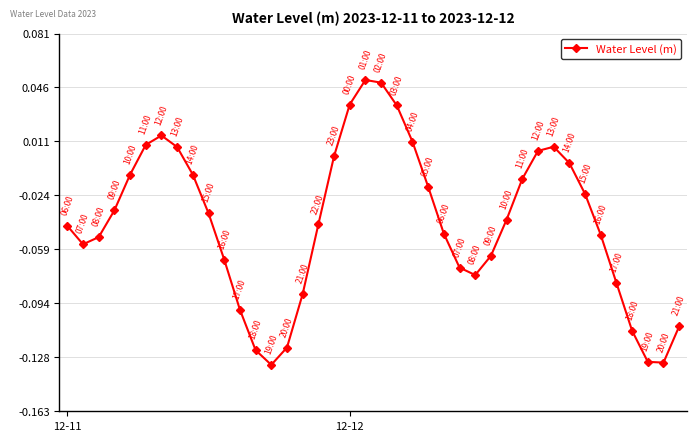

How many interior local valleys (lower than both neighbors) does the data have?

4